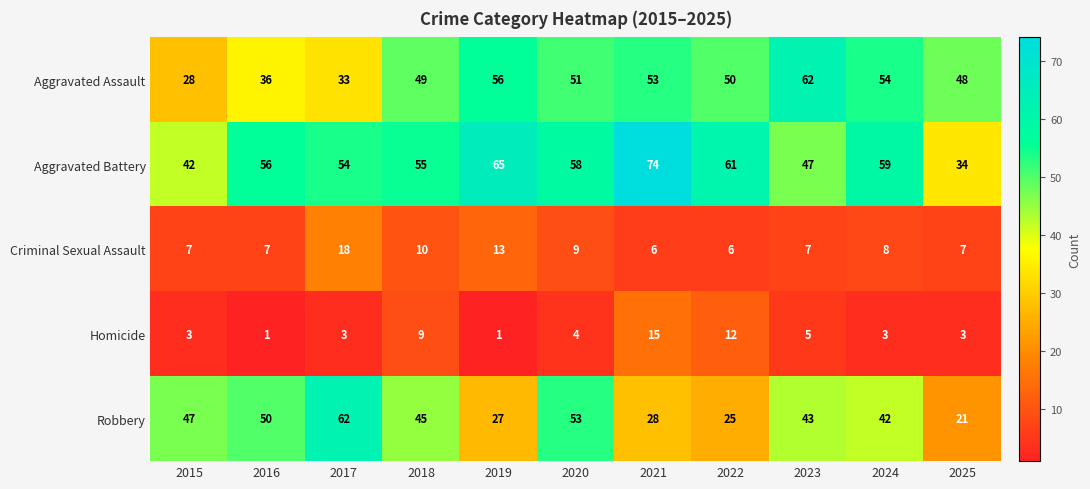

What is the spread (max minus min) of values at 2018?

46